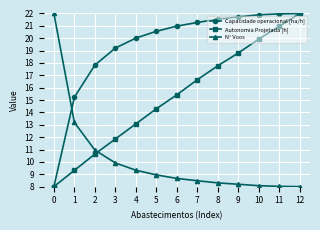

What is the total value across all series at 10?

49.9